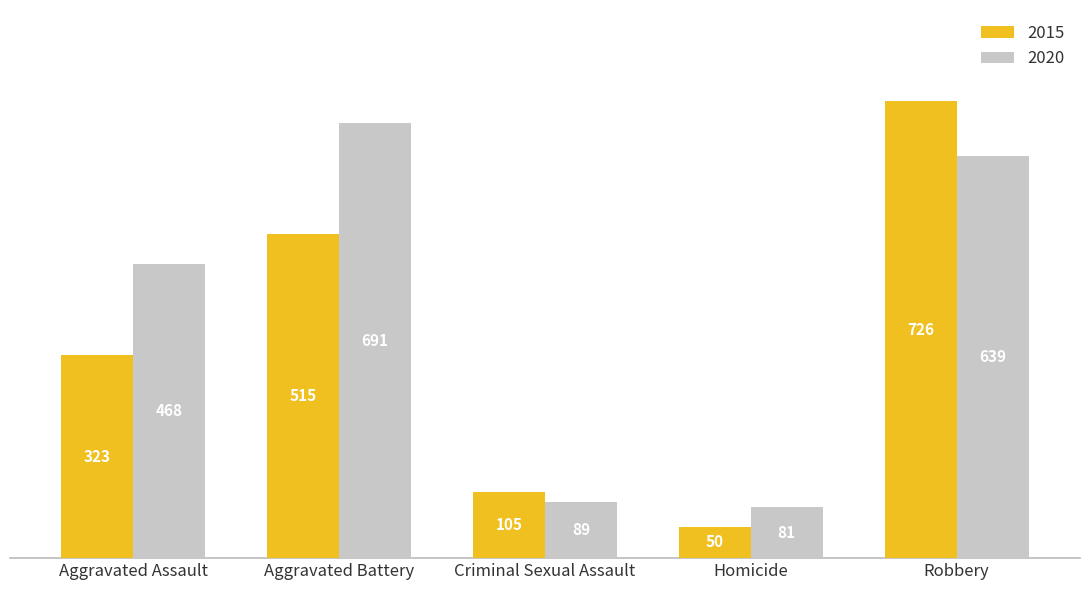

What is the spread (max minus min) of values at Robbery?

87